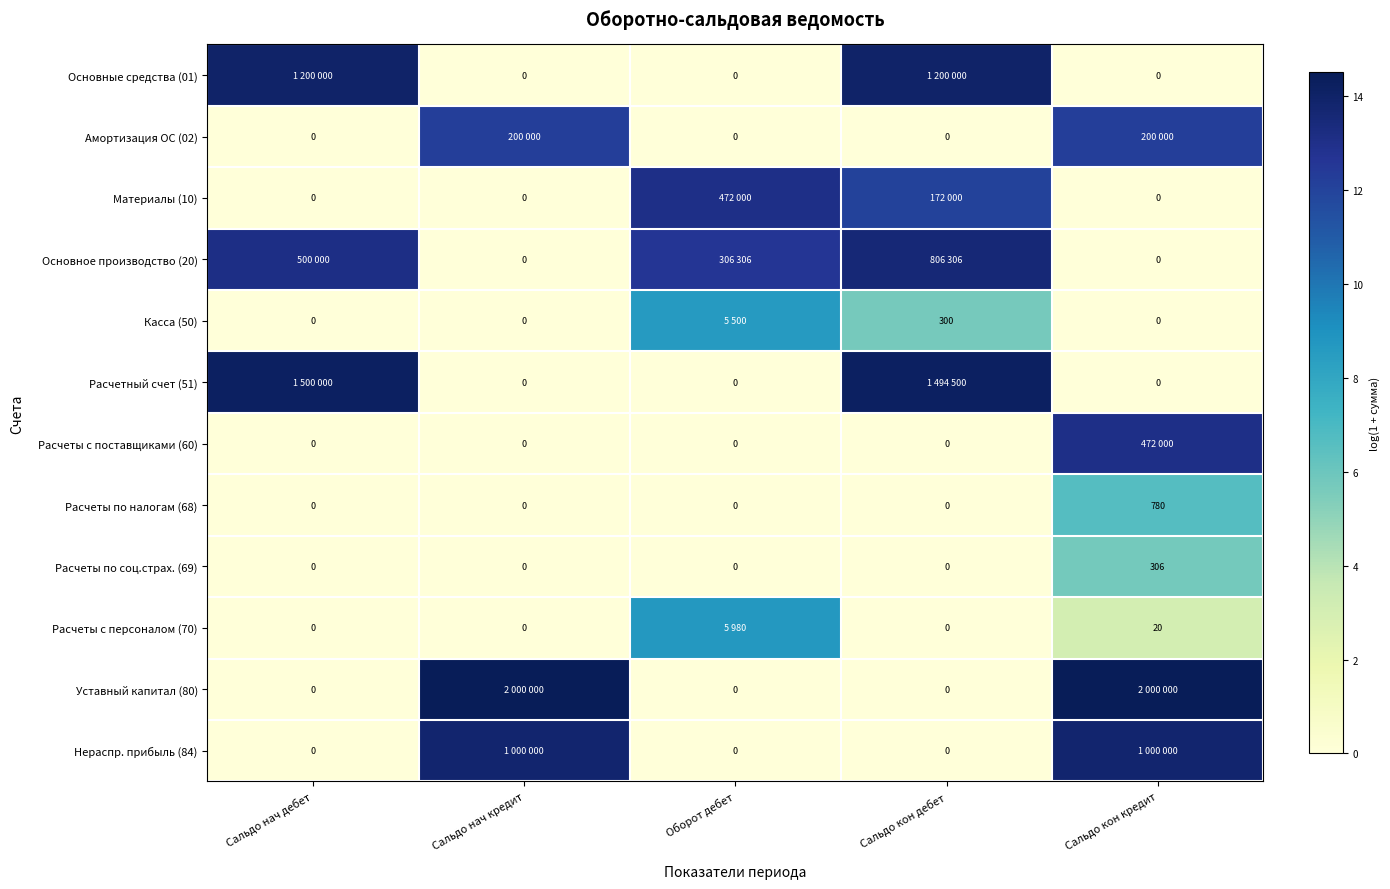

True or false: Основные средства (01) has a value of 9.2 at Сальдо кон дебет.

False